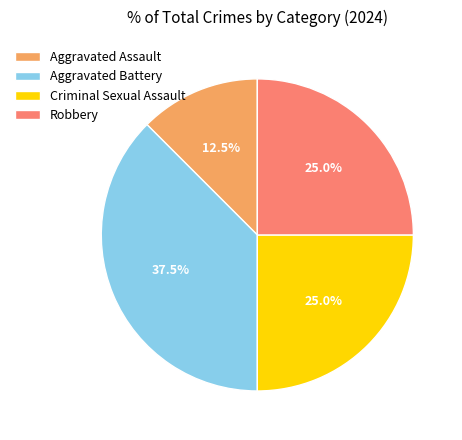

Which category has the biggest portion of the pie?

Aggravated Battery